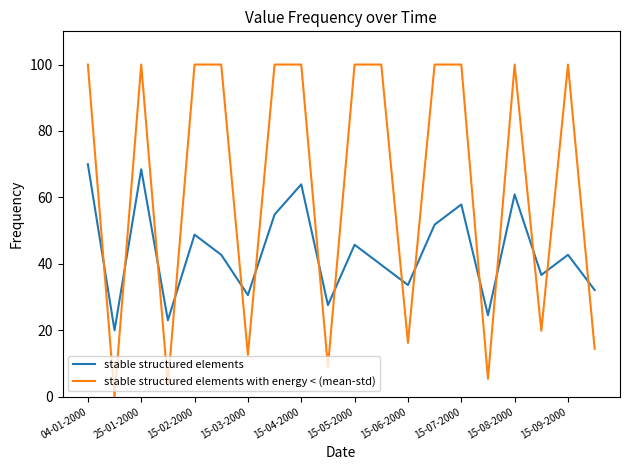

What is the maximum value shown in the chart?

100.0